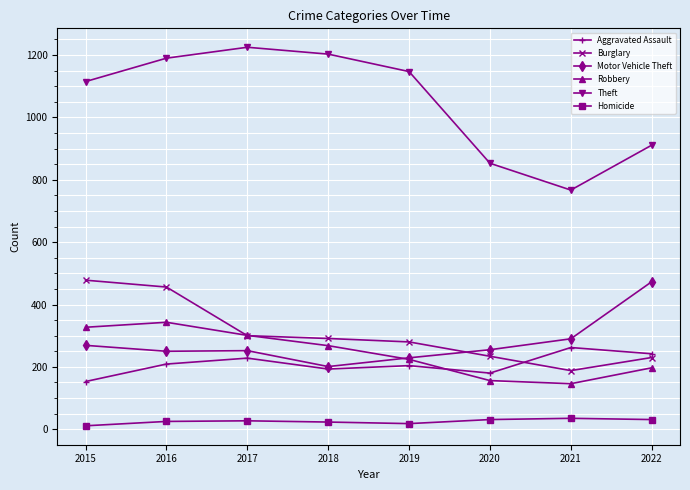

What is the difference between the highest and lowest values at 2021?

732